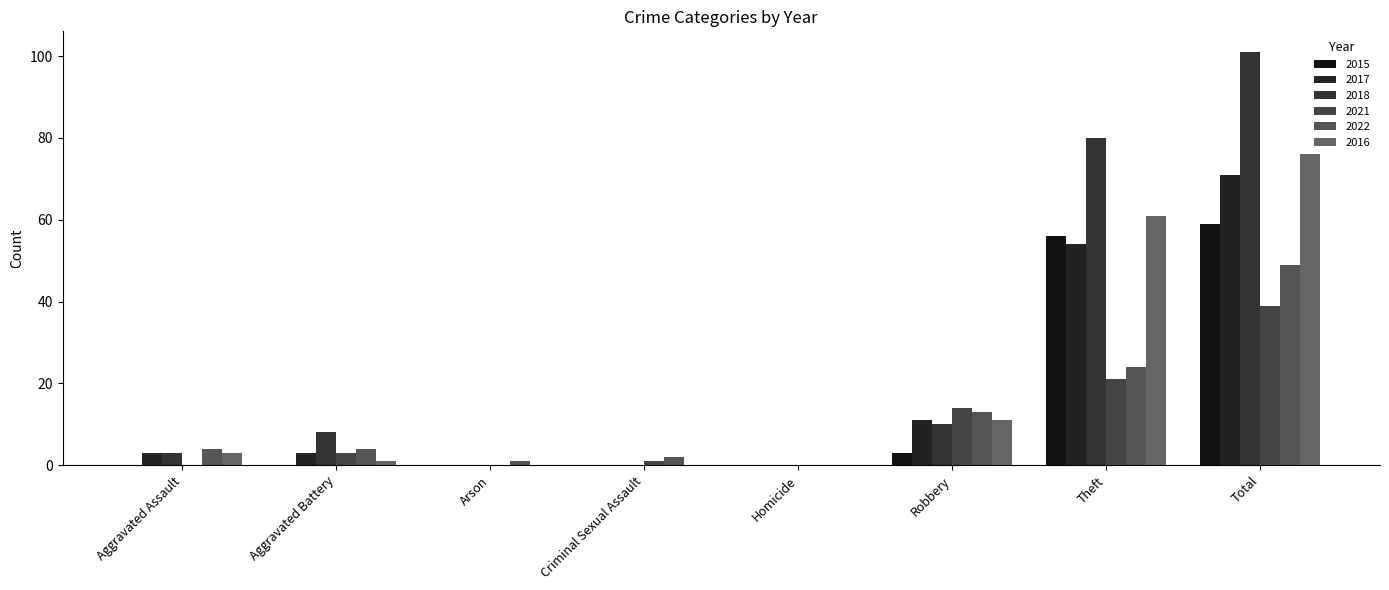

What position from the right is Criminal Sexual Assault?

5